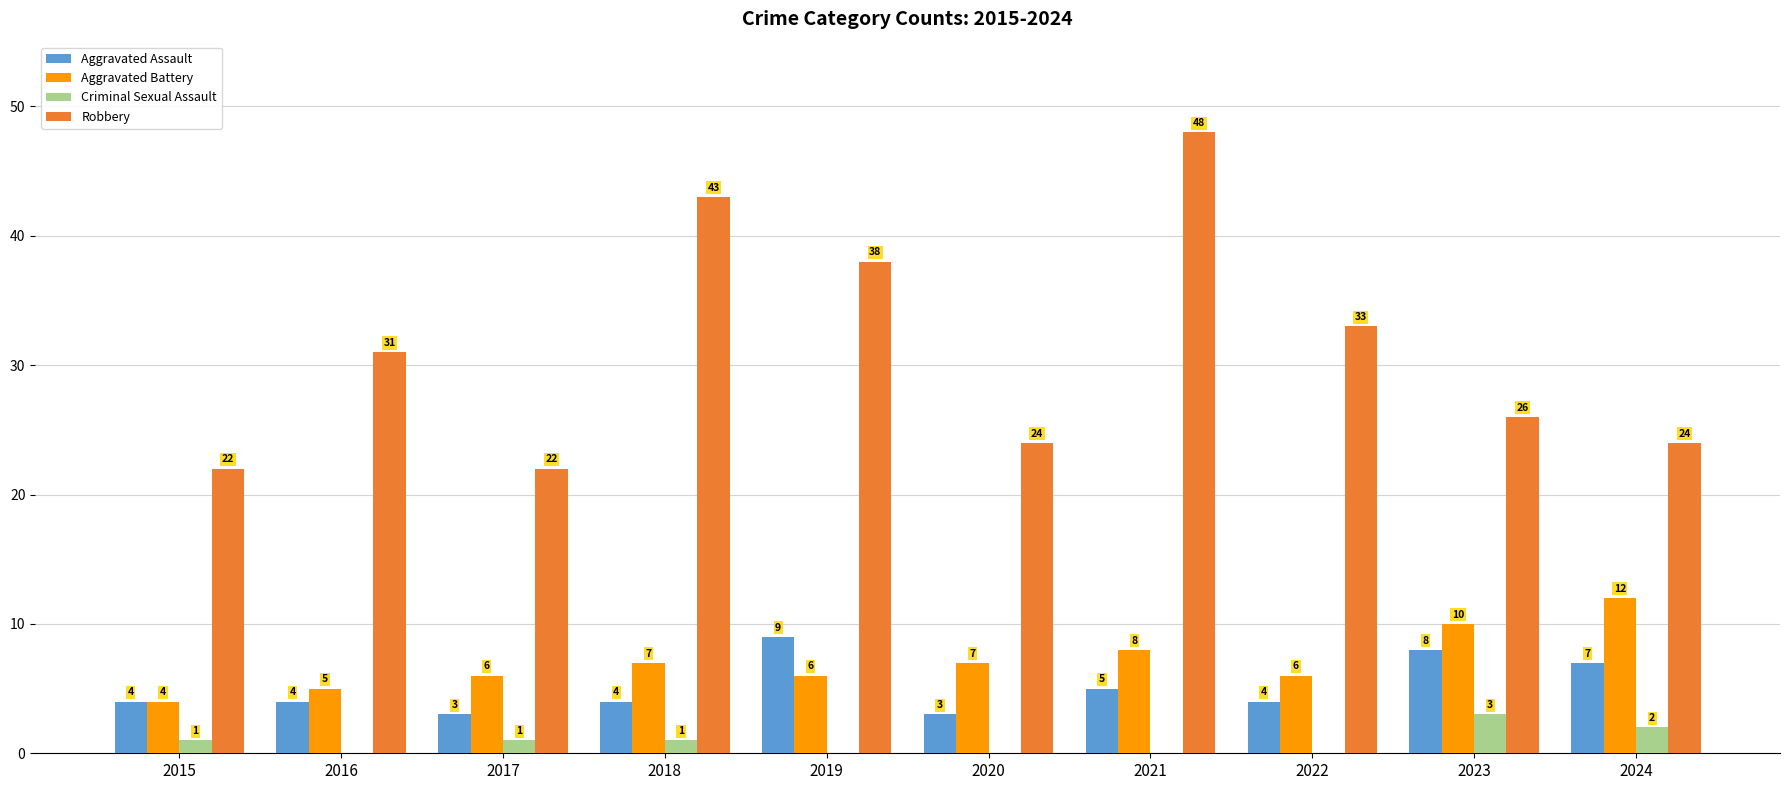

Which series has the largest total across all categories?

Robbery